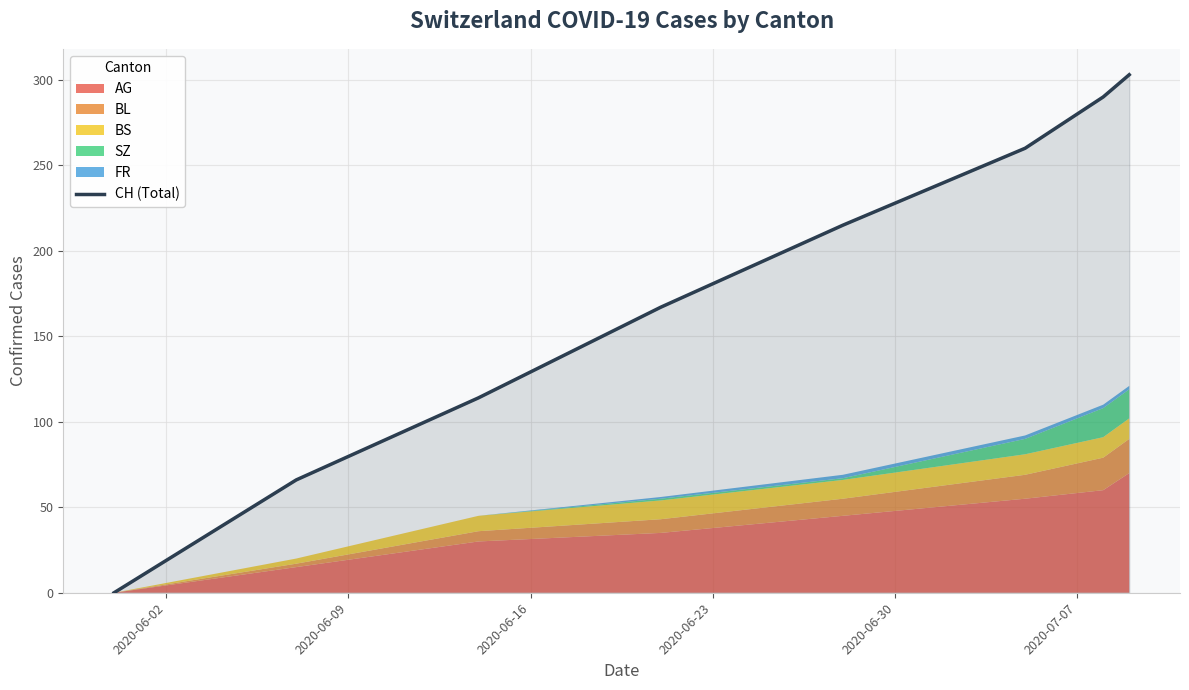

What is the highest value of the CH (Total) series?

303